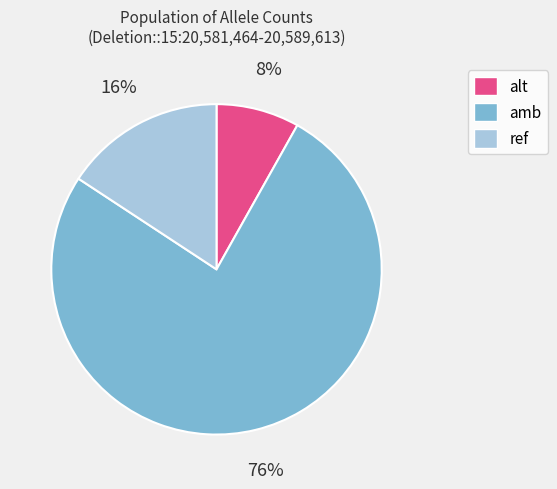

To the nearest percent, what is the combined percentage of amb and ref?

92%